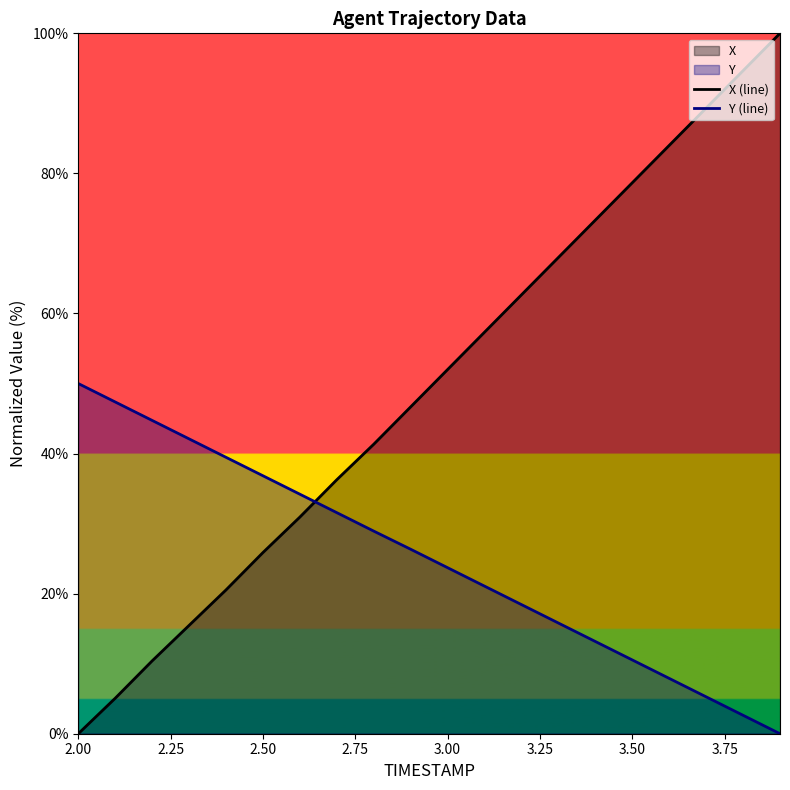

Which series has the largest range (max minus min)?

X (line)